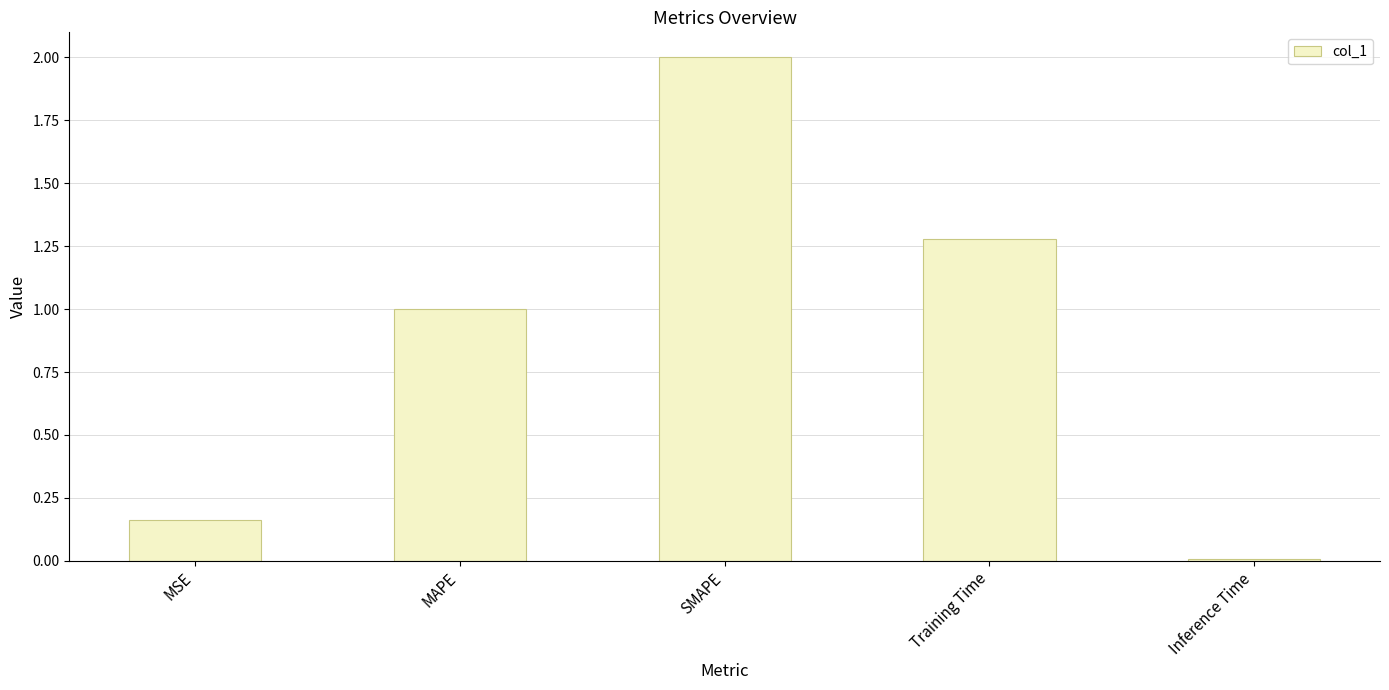

What is the value of the 3rd bar from the left?

2.0